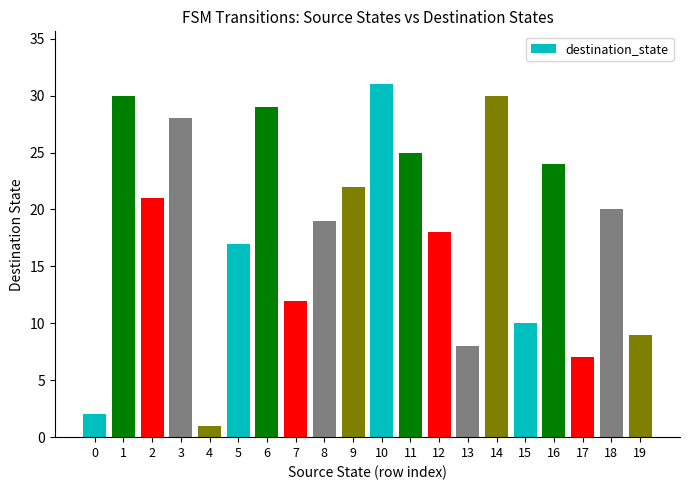

Reading left to right, transcribe all the data shown in this chart.

2	30	21	28	1	17	29	12	19	22	31	25	18	8	30	10	24	7	20	9